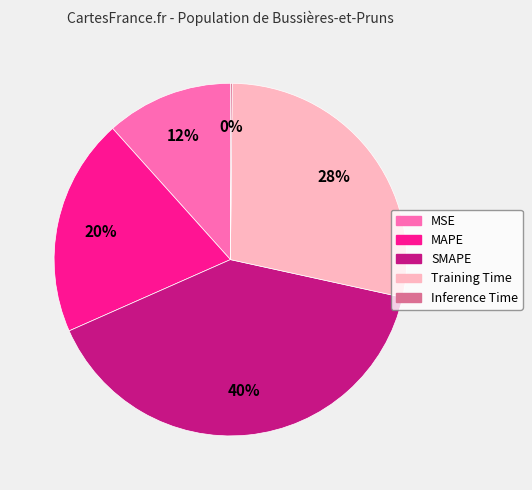

To the nearest percent, what is the difference between the largest and smallest slice percentages?

40%